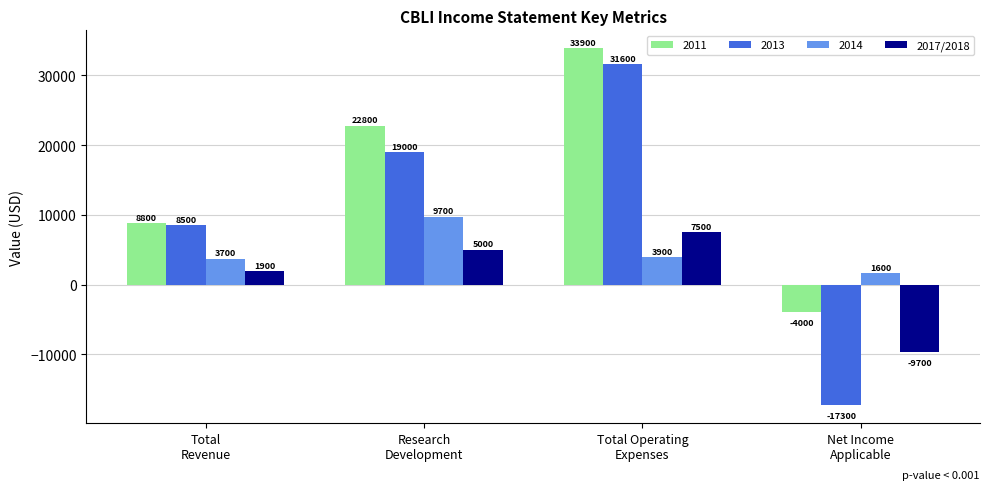

How many 2011 values are between 8800 and 33900?

3